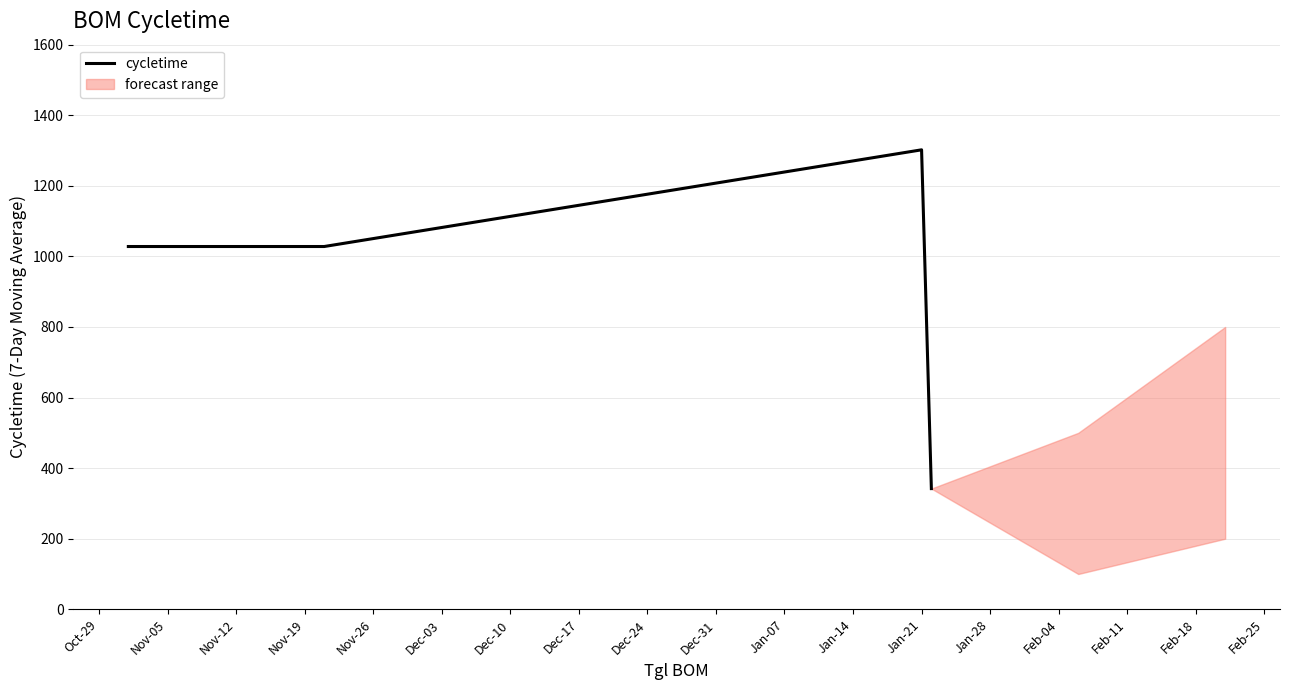

What is the lowest value of the cycletime series?

342